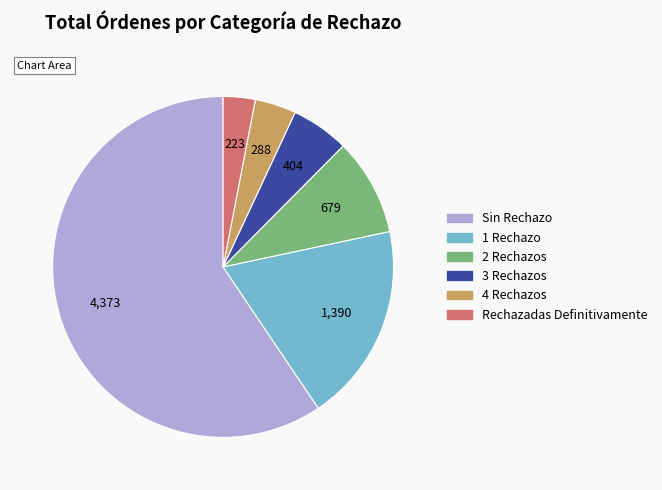

Which has a higher value, 1 Rechazo or Sin Rechazo?

Sin Rechazo